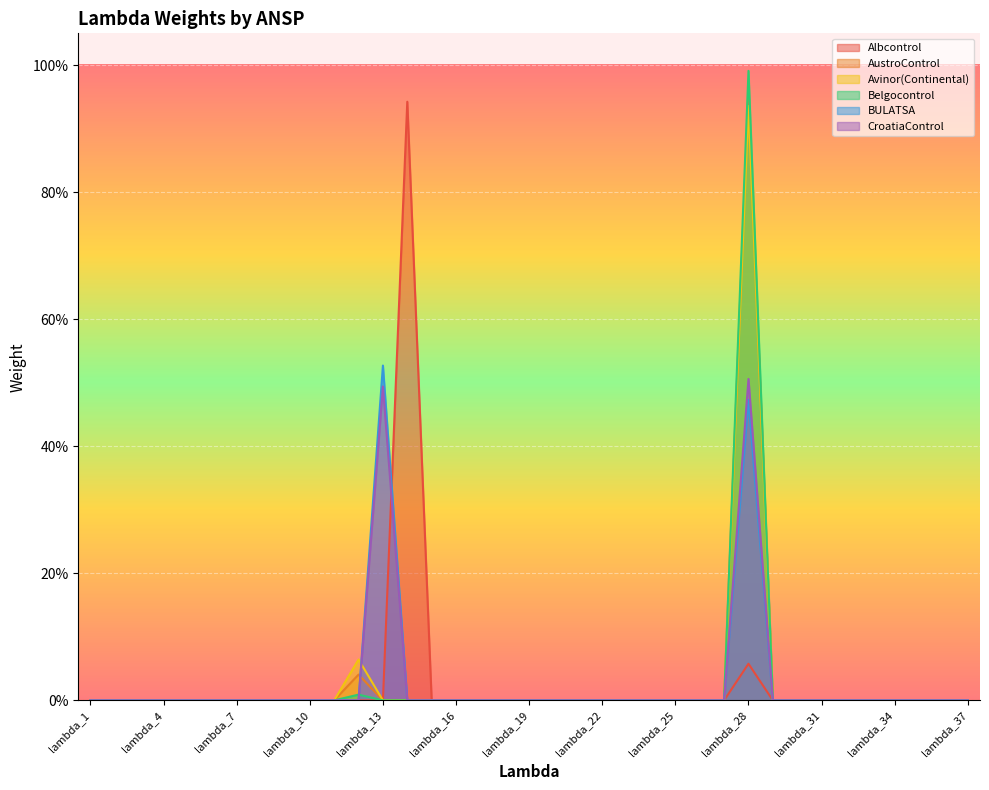

True or false: CroatiaControl has more than 2 points higher than both neighbors.

False